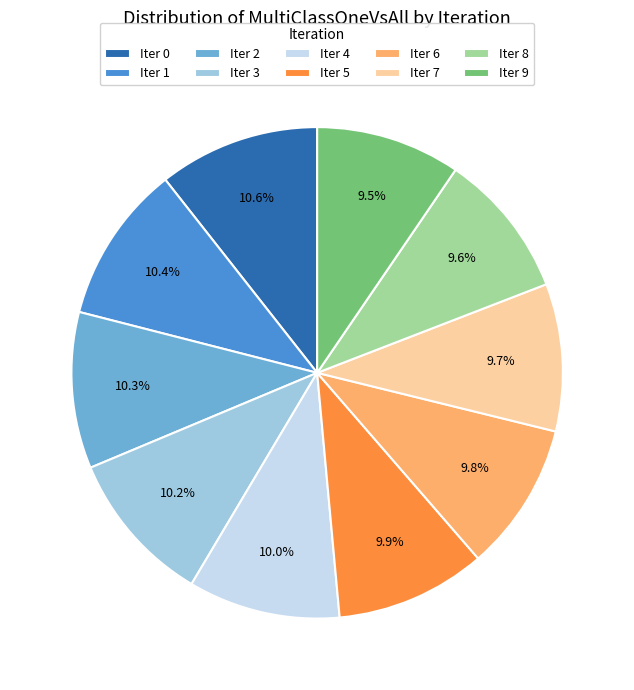

Between Iter 1 and Iter 8, which is larger?

Iter 1